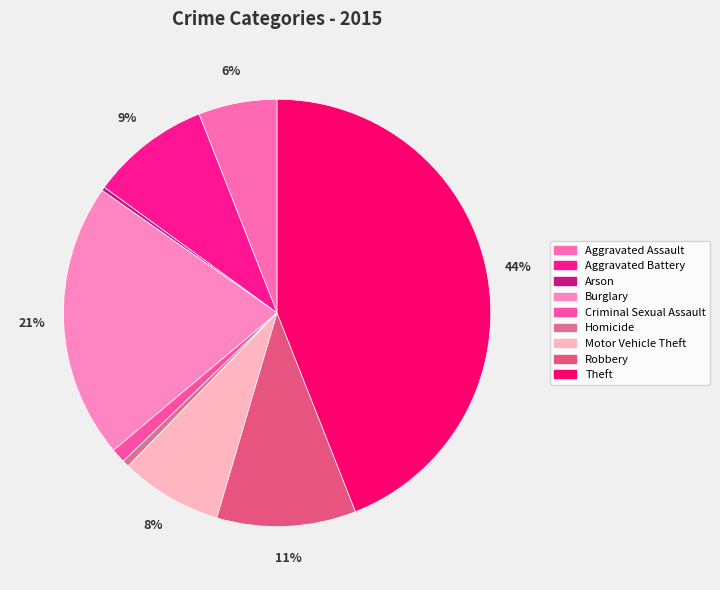

To the nearest percent, what portion does Theft represent?

44%